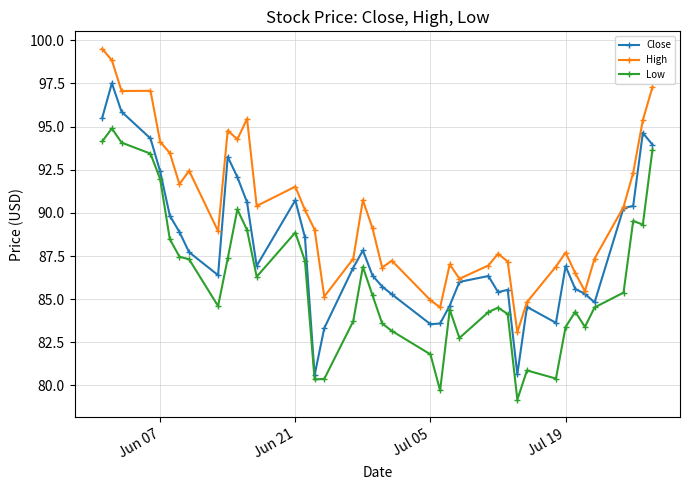

What is the minimum value for High?

83.1